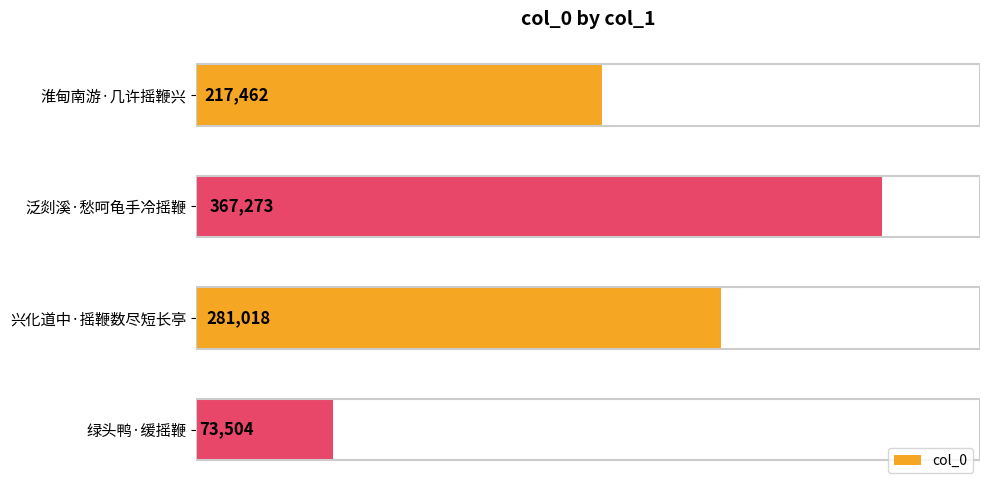

Reading top to bottom, extract all data points from this chart.

217462	367273	281018	73504